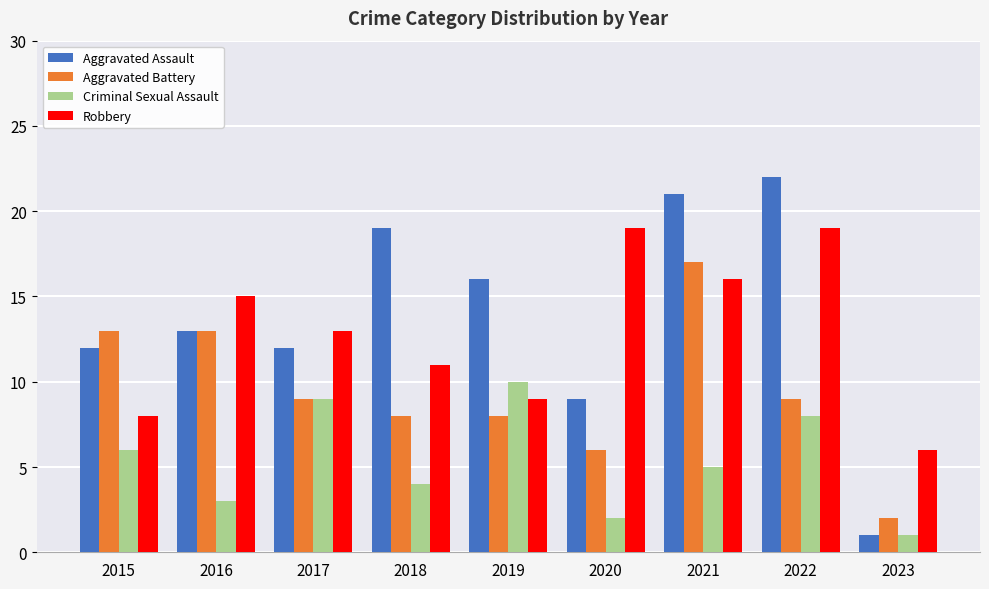

At which label does Criminal Sexual Assault reach its peak?

2019